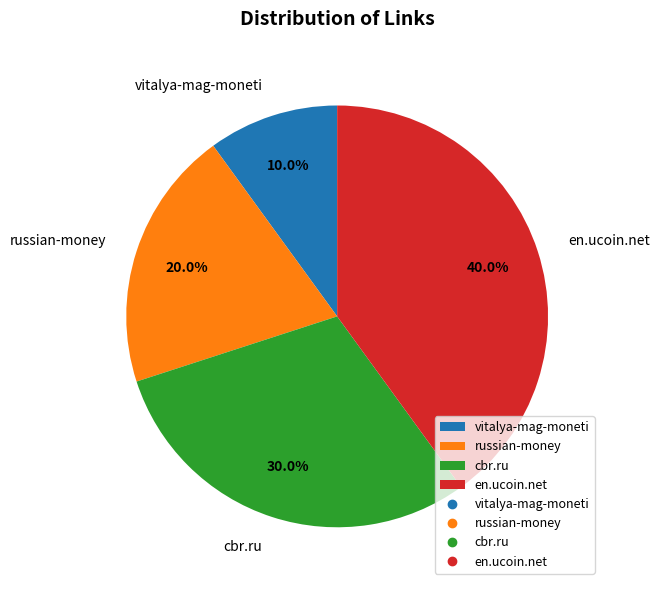

To the nearest percent, what portion does en.ucoin.net represent?

40%